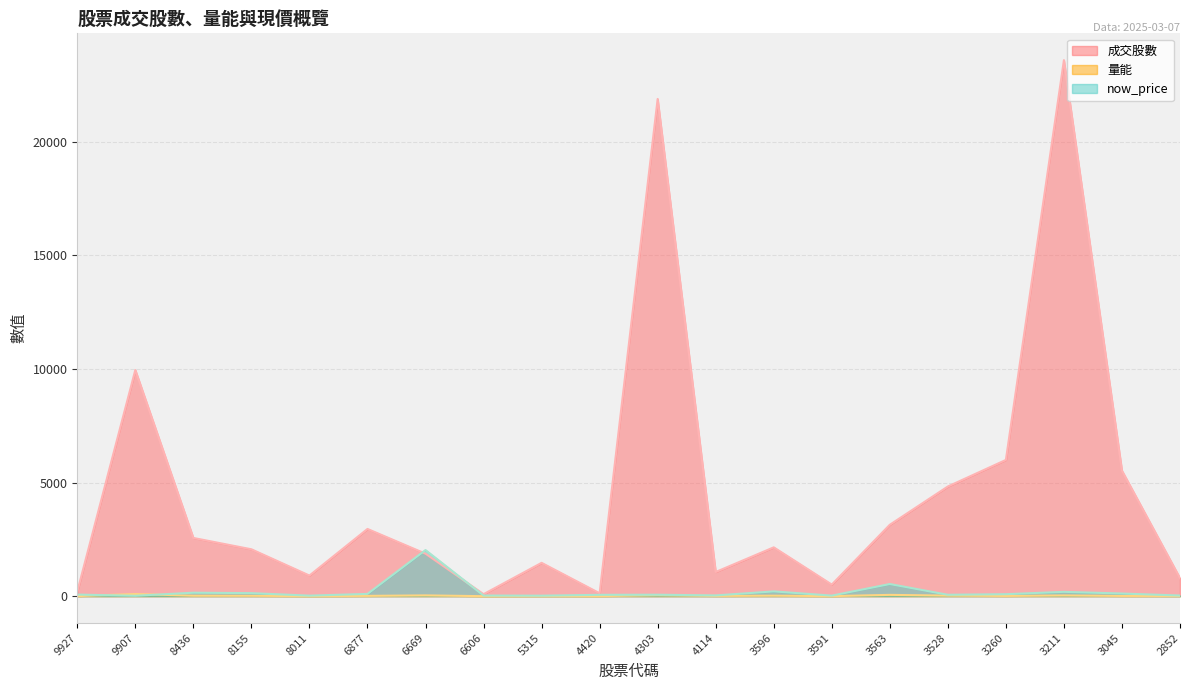

True or false: now_price has more than 1 interior local peaks.

True